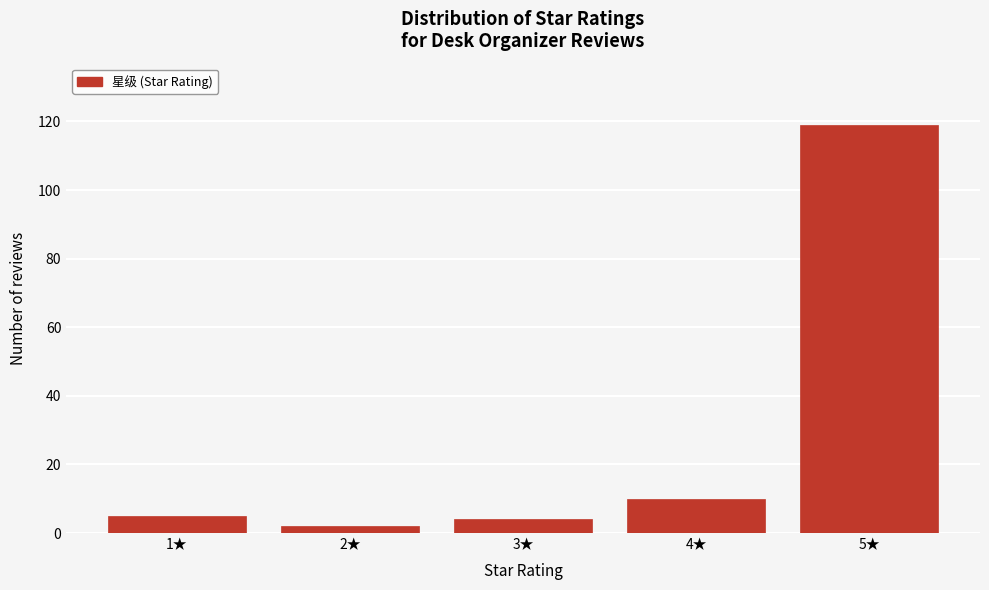

Reading left to right, extract all data points from this chart.

1★=5	2★=2	3★=4	4★=10	5★=119